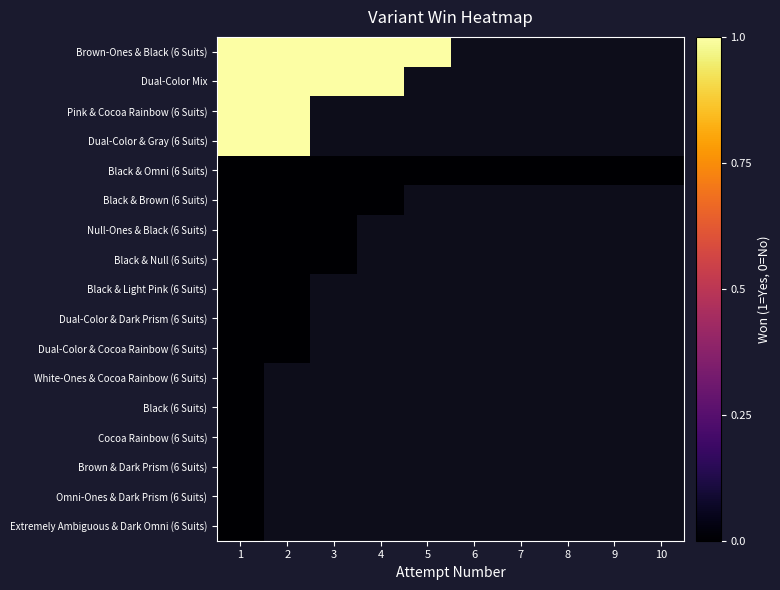

Is the value of Dual-Color & Gray (6 Suits) at 8 greater than the value of Dual-Color Mix at 2?

No